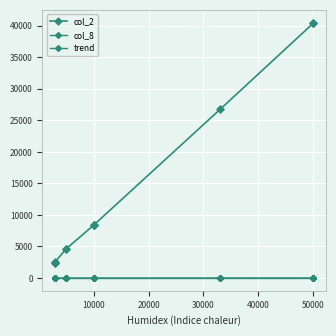

True or false: col_2 and col_8 cross at least once.

False